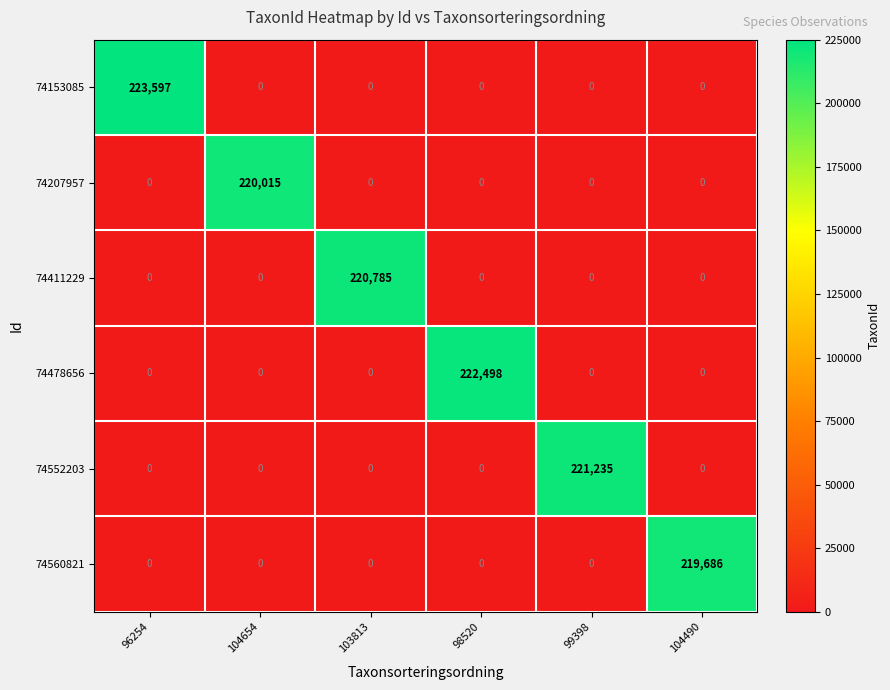

How many data points in 74207957 are above 0?

1